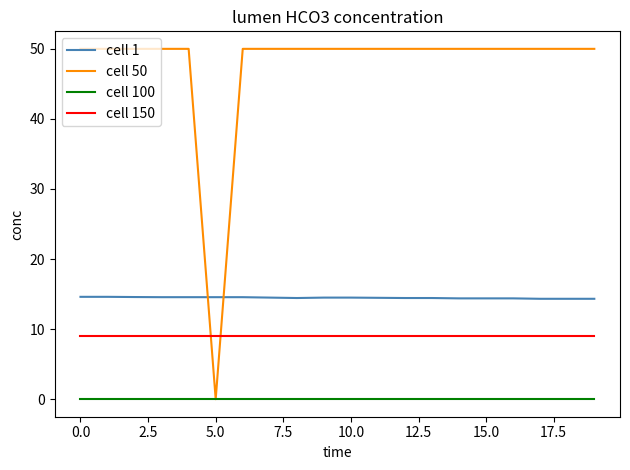

What is the maximum value shown in the chart?

50.0